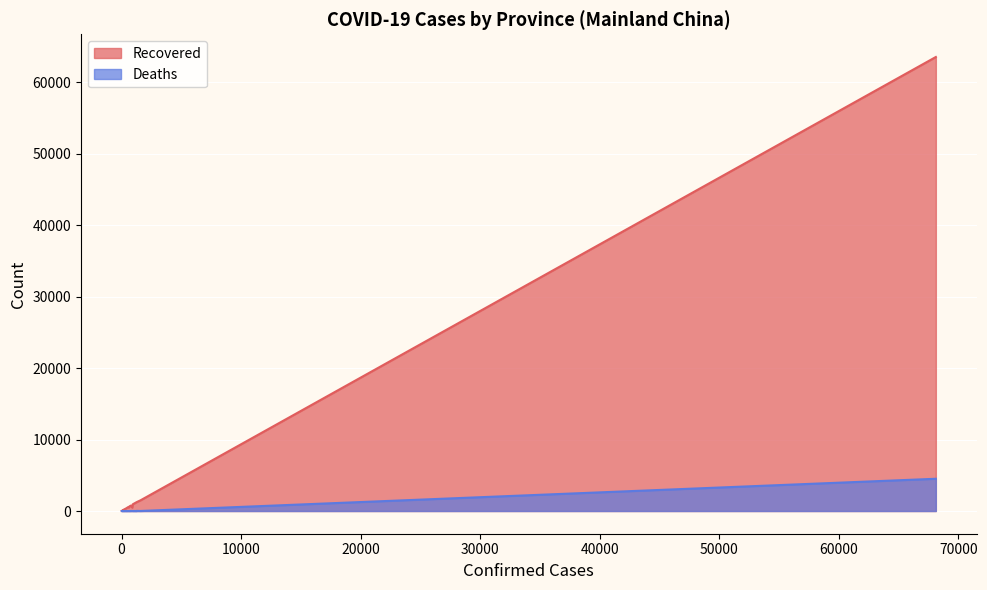

Reading left to right, transcribe all the data shown in this chart.

Recovered: 63507	472	516	510	1490	104	339	135	1247	173	765	643	554	142	178	316	252	97	570	1254	137	1015	984	936	145	252	162	73	75	18
Deaths: 4512	13	7	8	8	1	1	0	1	3	7	0	3	2	2	6	3	1	6	22	2	4	6	1	2	2	6	3	0	0